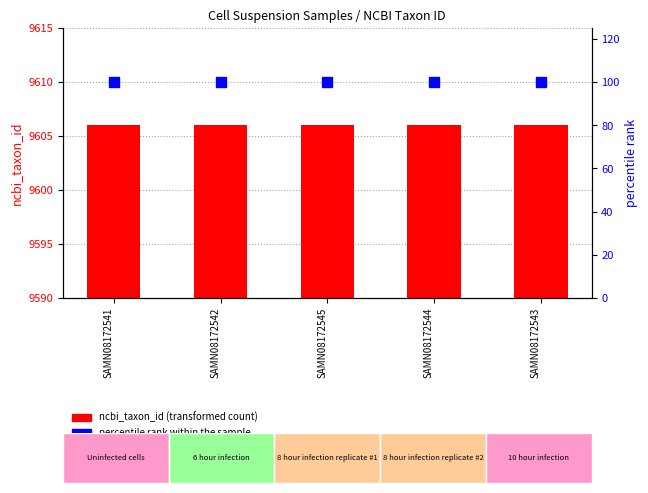

Is the value of percentile rank within the sample at SAMN08172545 greater than the value of ncbi_taxon_id at SAMN08172545?

No